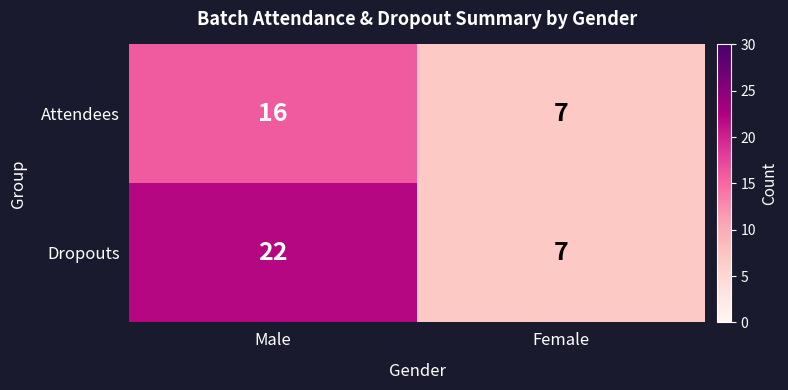

Which series has the largest range (max minus min)?

Dropouts